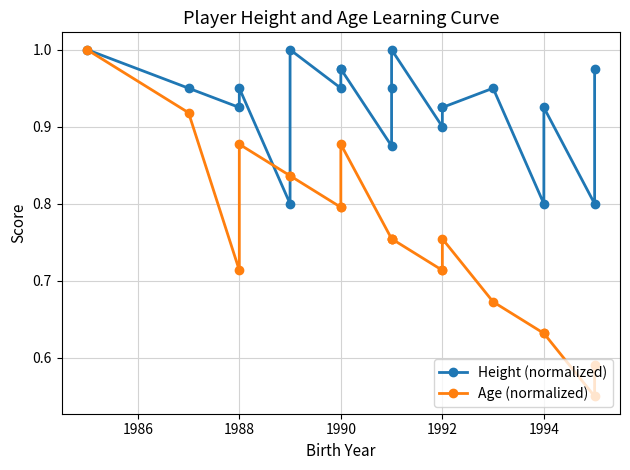

Rank the series by their maximum value, from lowest to highest.

Height (normalized), Age (normalized)